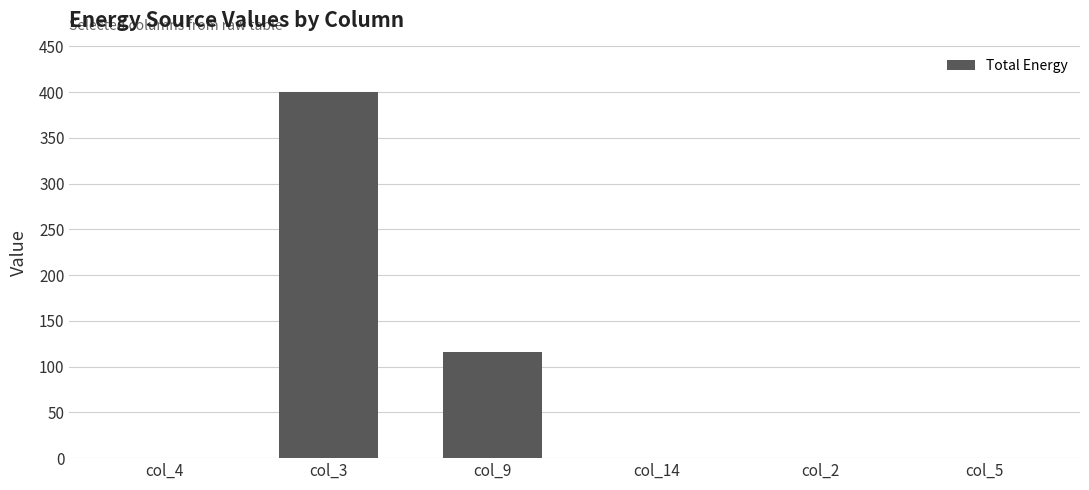

What is the greatest value displayed?

400